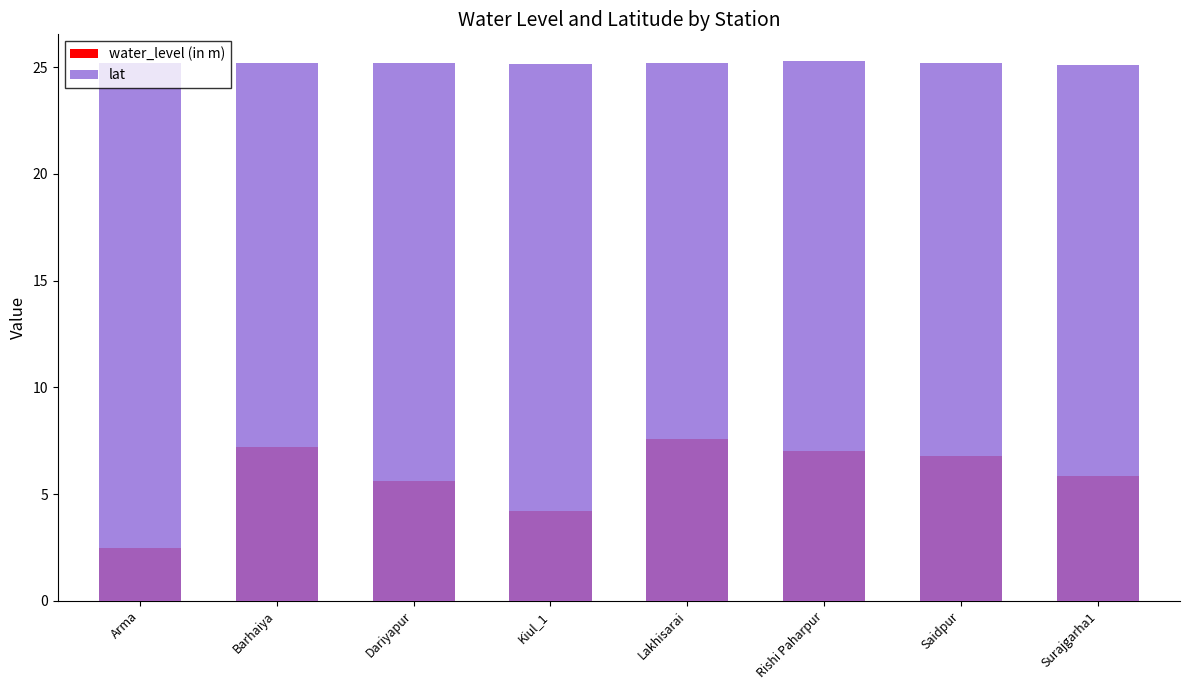

List the series in order of their peak value, lowest first.

water_level (in m), lat